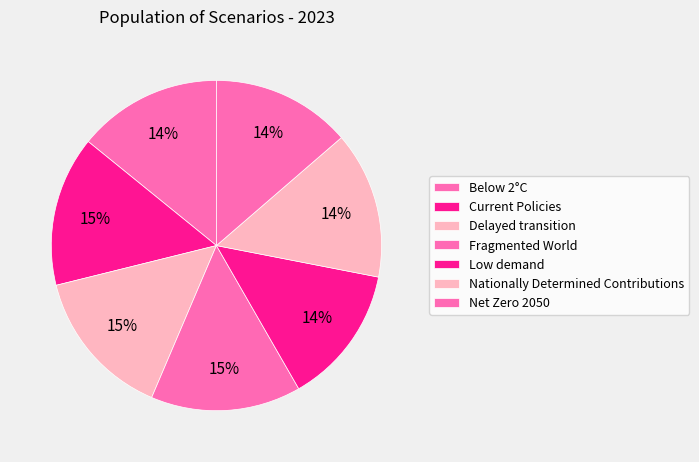

Between Delayed transition and Low demand, which is larger?

Delayed transition